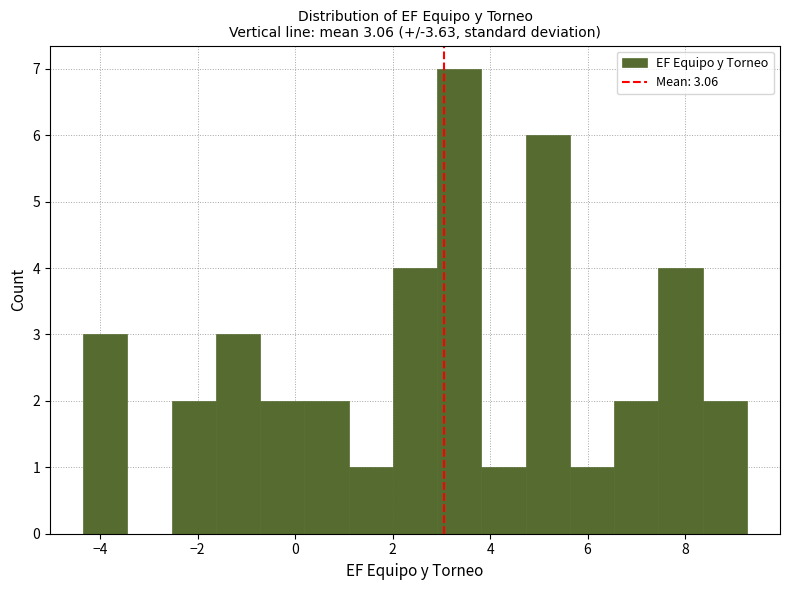

Reading left to right, list every bar in this chart as the range it spans on the x-axis followed by its height. Neither the bar edges nor the heights are printed on the chart, so give them approximately, as read against the axes.

-4.4 to -3.4: 3
-3.4 to -2.6: 0
-2.6 to -1.6: 2
-1.6 to -0.8: 3
-0.8 to 0.2: 2
0.2 to 1.0: 2
1.0 to 2.0: 1
2.0 to 3.0: 4
3.0 to 3.8: 7
3.8 to 4.8: 1
4.8 to 5.6: 6
5.6 to 6.6: 1
6.6 to 7.4: 2
7.4 to 8.4: 4
8.4 to 9.2: 2